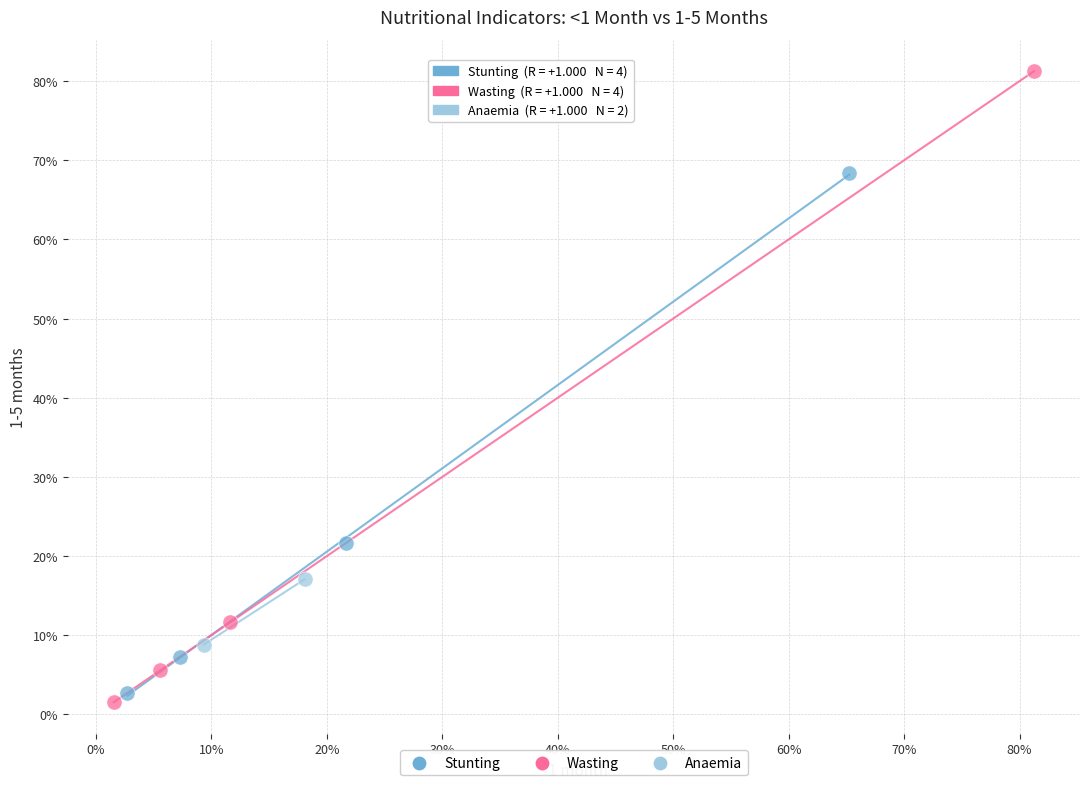

Which series has the widest spread of Y values?

Wasting